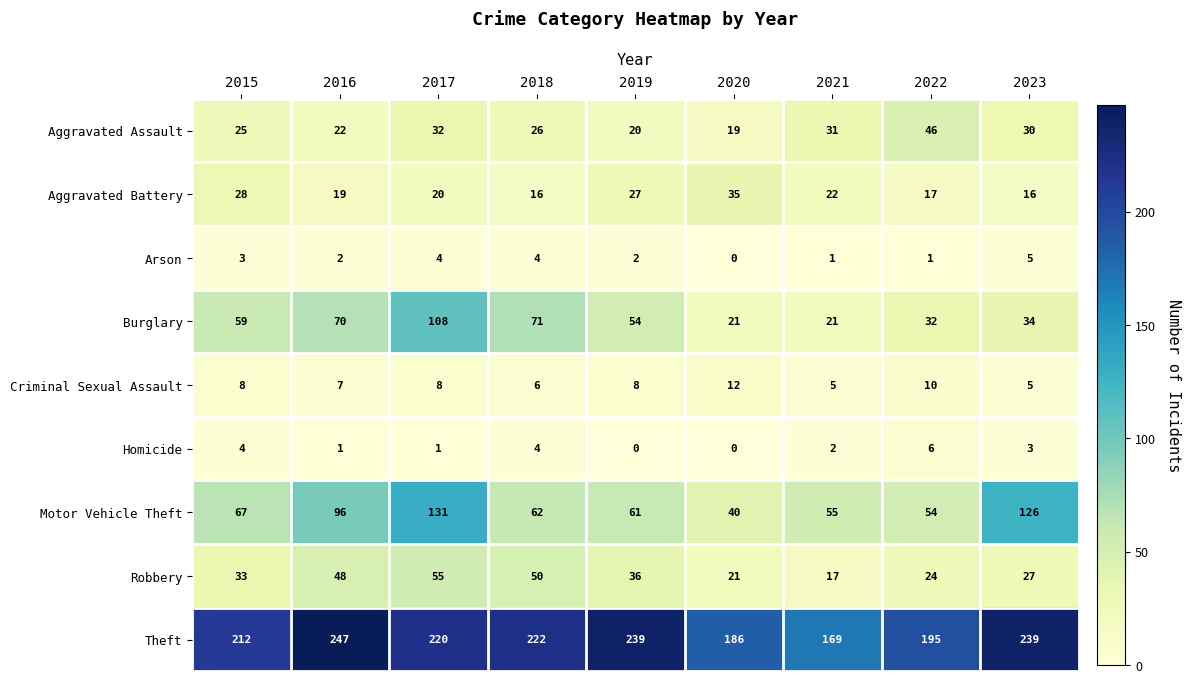

Between 2017 and 2020, which series saw the biggest shift?

Motor Vehicle Theft